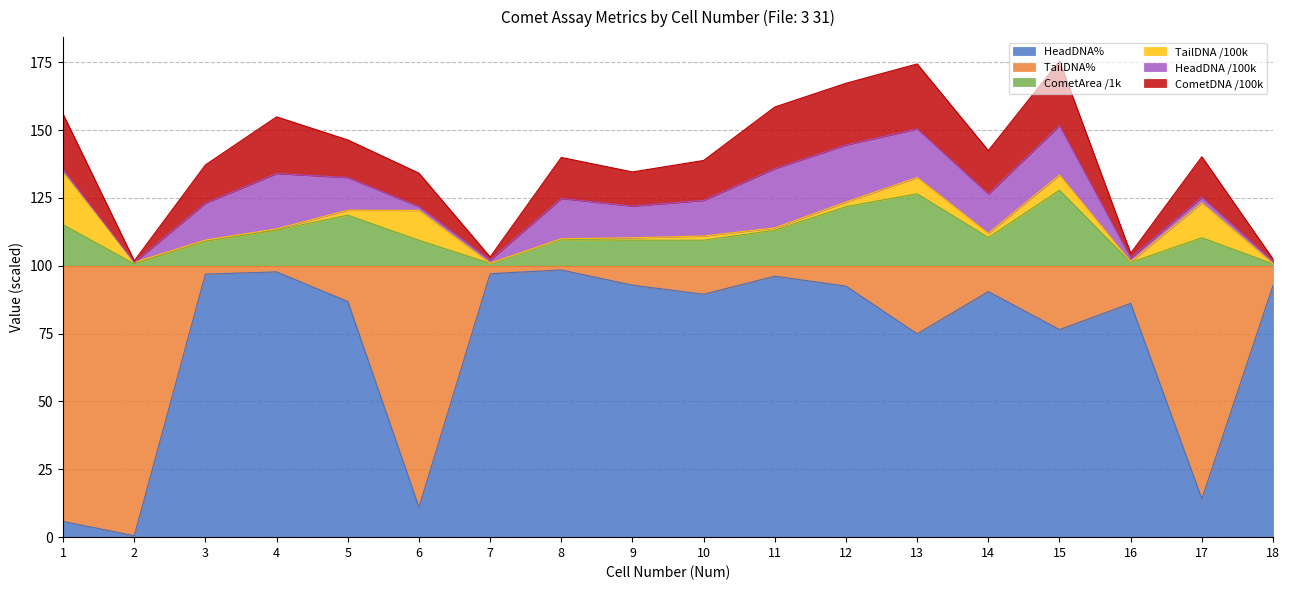

How many values in the CometDNA series exceed 140?

9